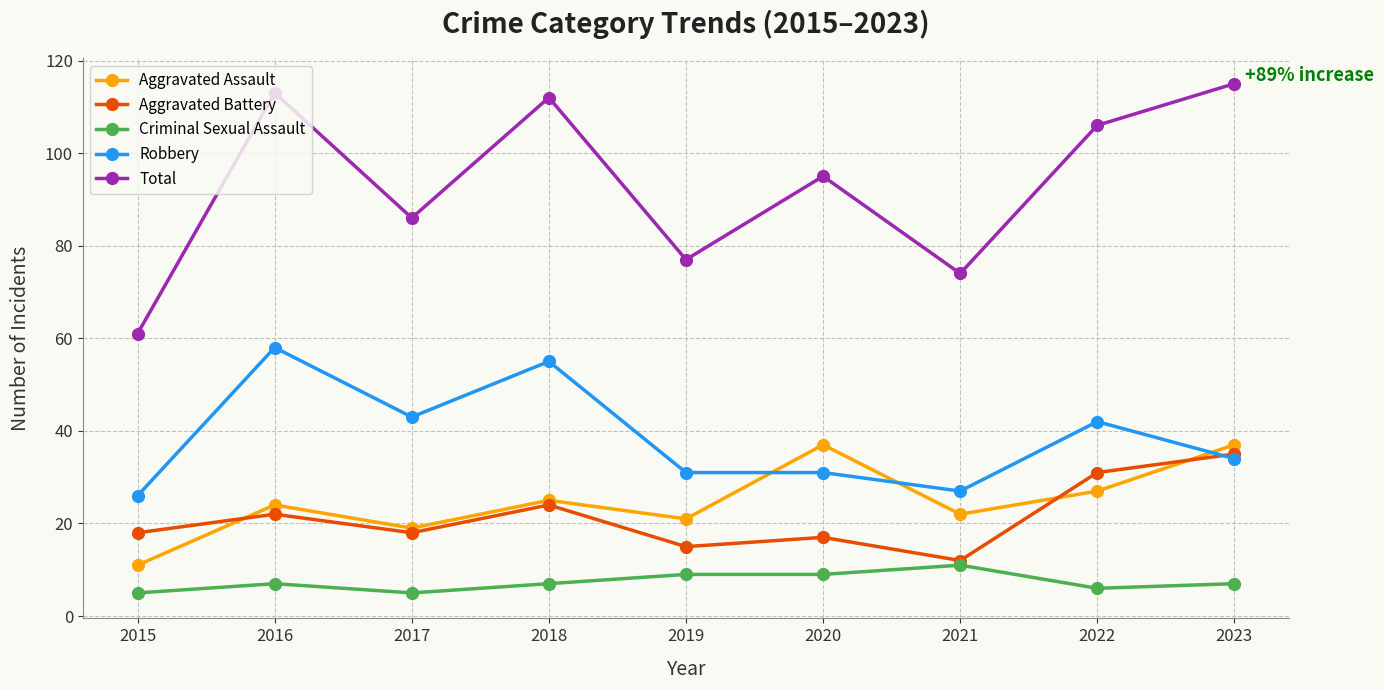

True or false: Aggravated Battery has more than 2 interior local peaks.

True